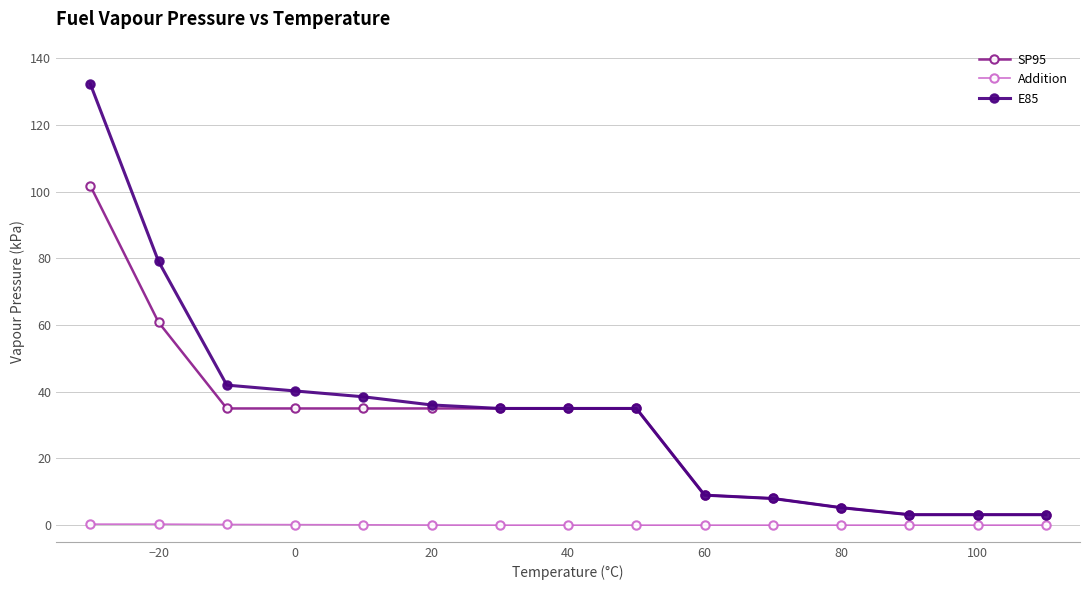

What is the value of the SP95 point at the 3rd from the left?

35.0